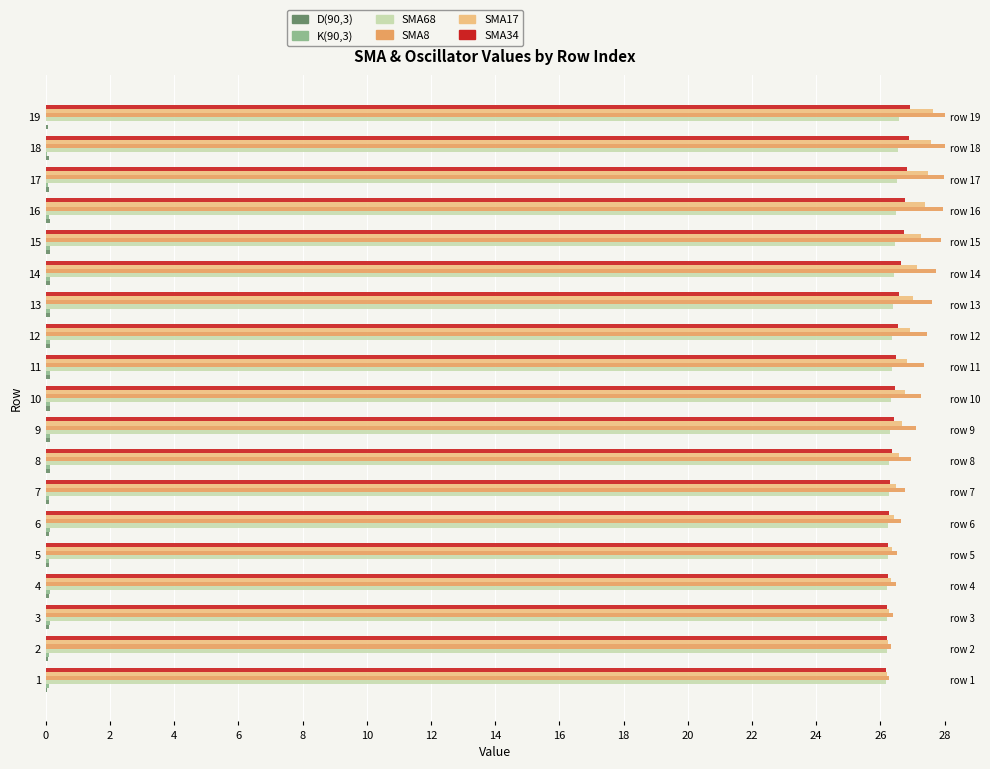

How many categories are shown in the chart?

19